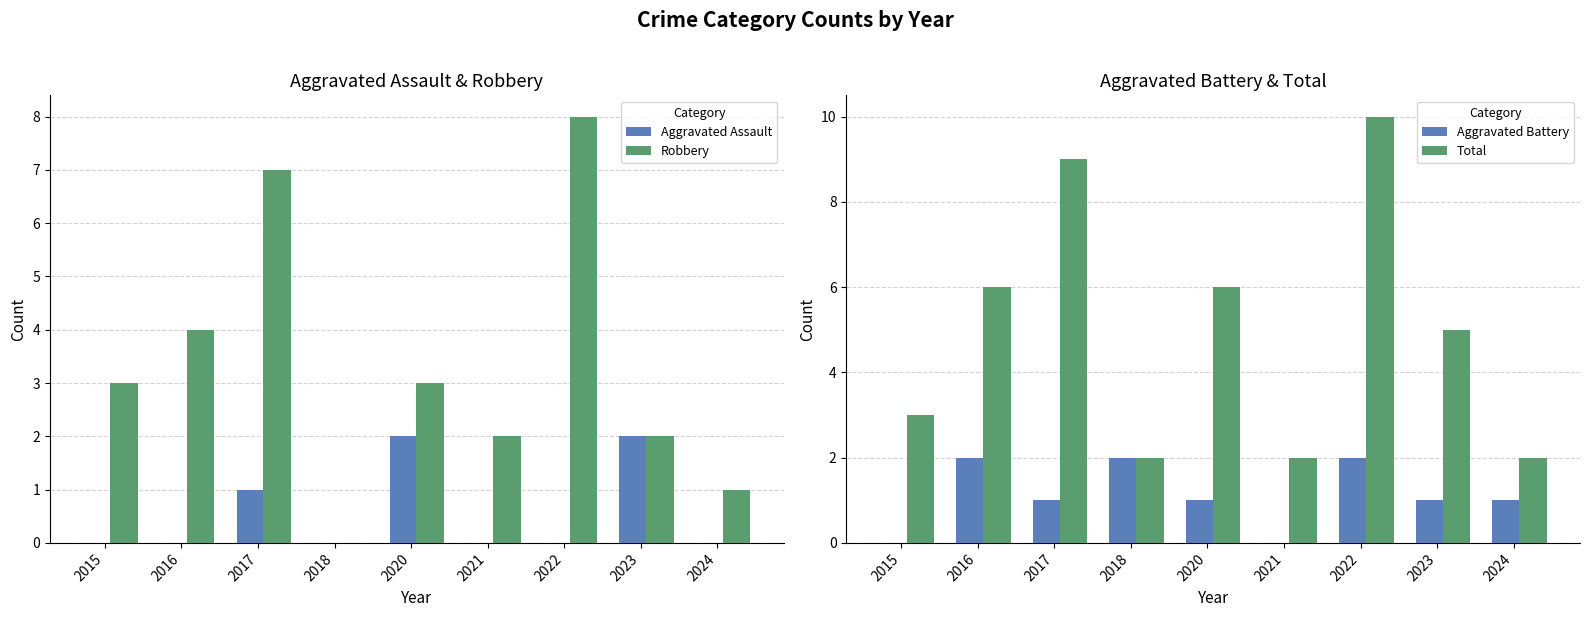

Read the Total value at 2023.

5